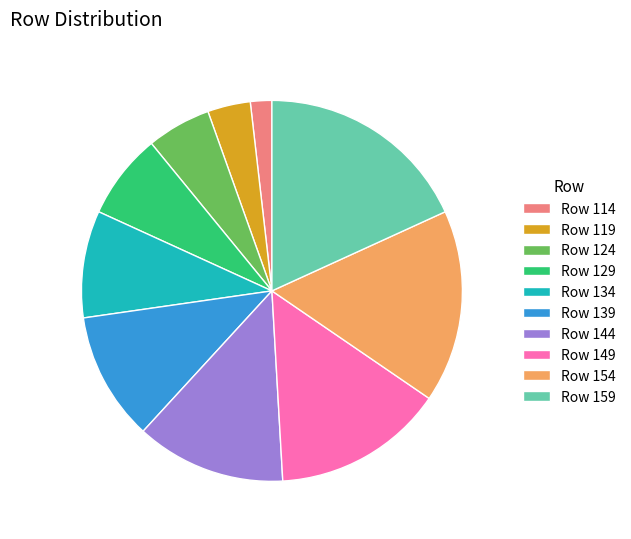

What is the smallest slice in the pie chart?

Row 114